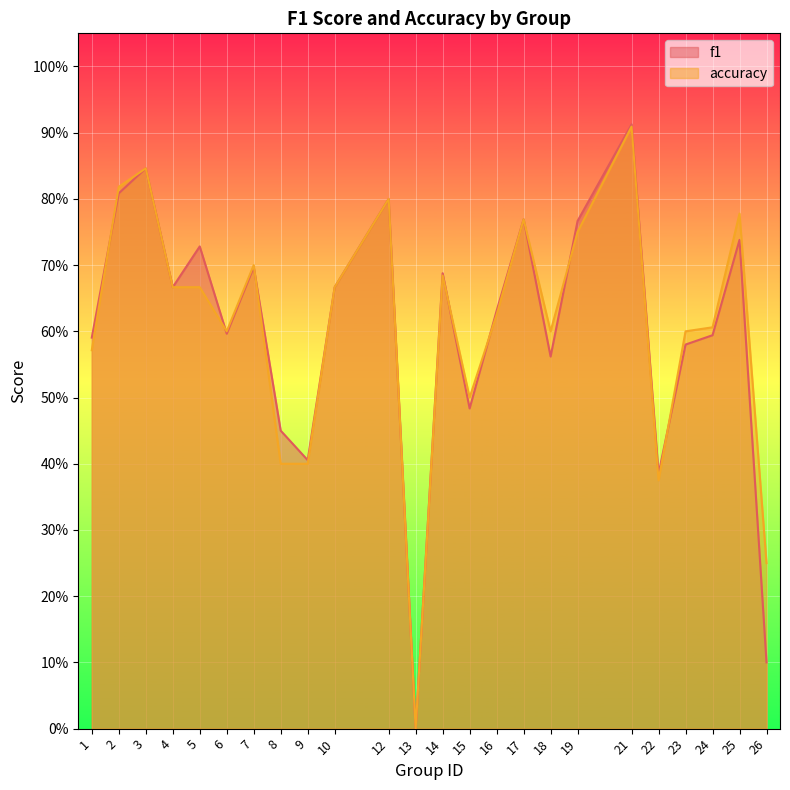

At 25, list the series in order from largest to smallest.

accuracy, f1